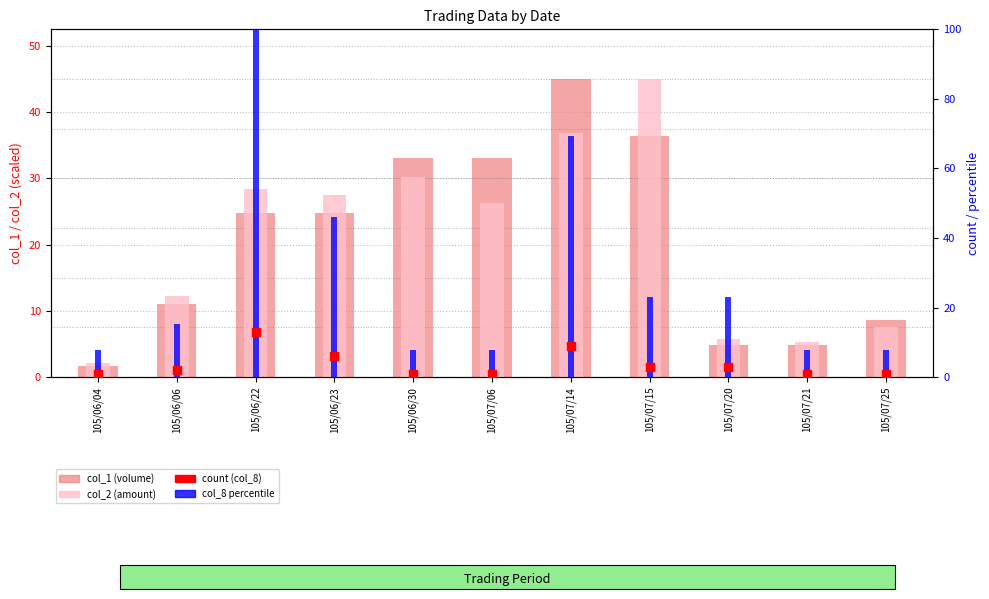

Which series has the widest spread of Y values?

col_8 percentile